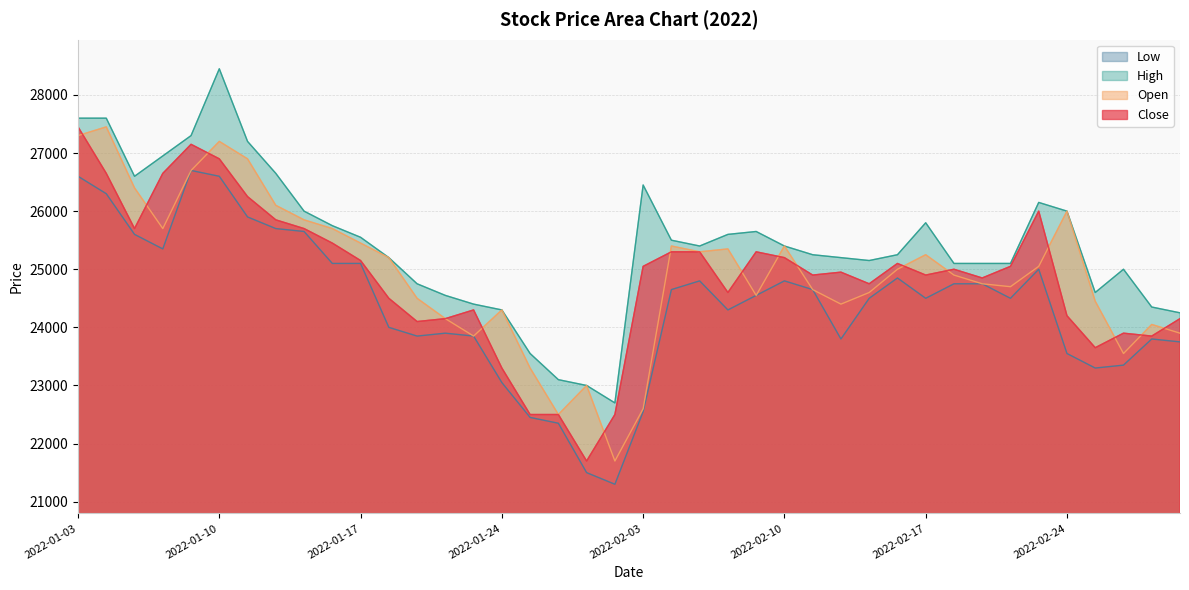

How many values in the Low series exceed 24550?

19